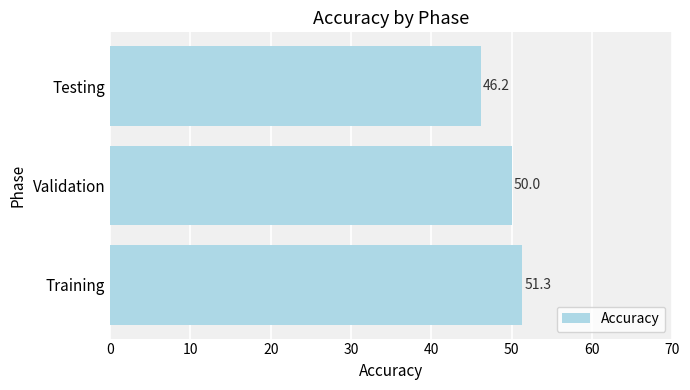

What is the sum of all values?

147.5